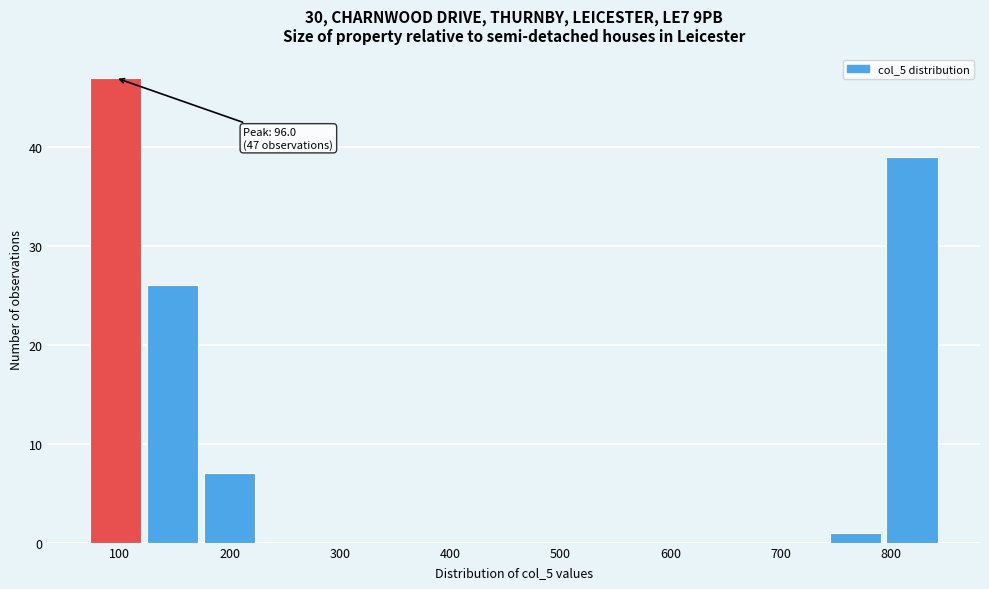

Over which range of the x-axis is the bar tallest?

70 to 120